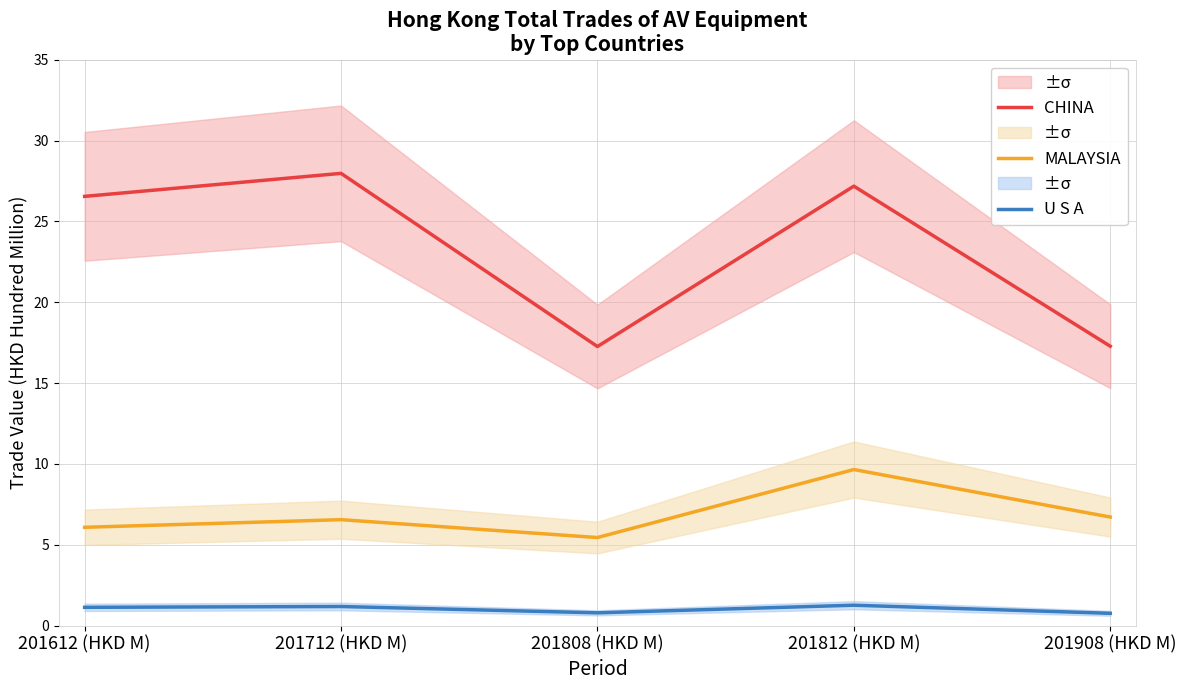

Which category has the lowest value across all series?

201908 (HKD M)